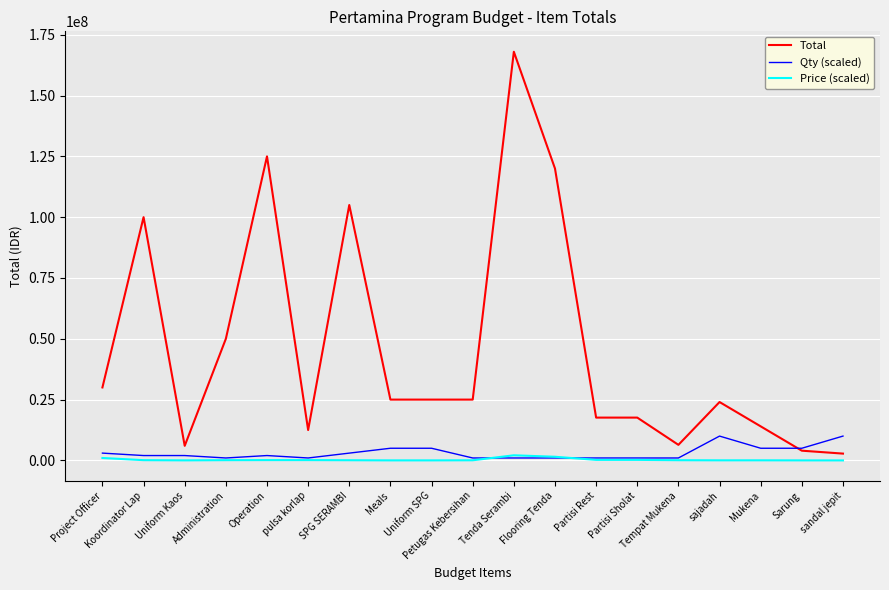

Which series has the widest spread of values?

Total